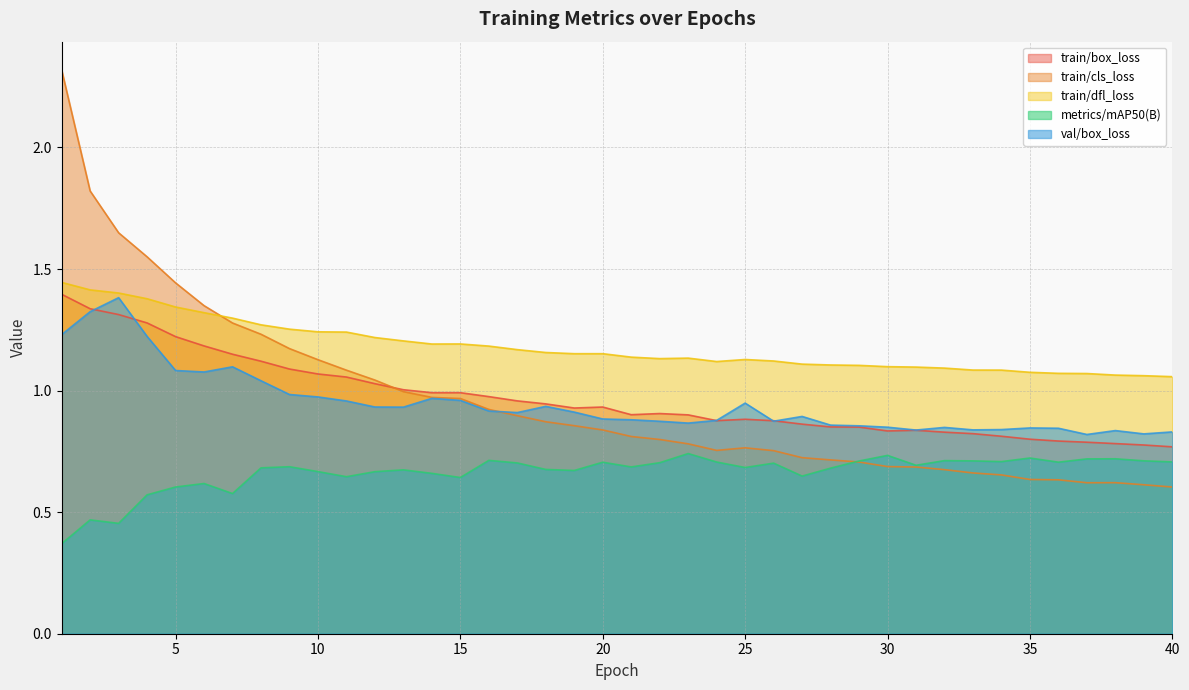

What is the difference between the train/cls_loss values at 17 and 2?

0.9